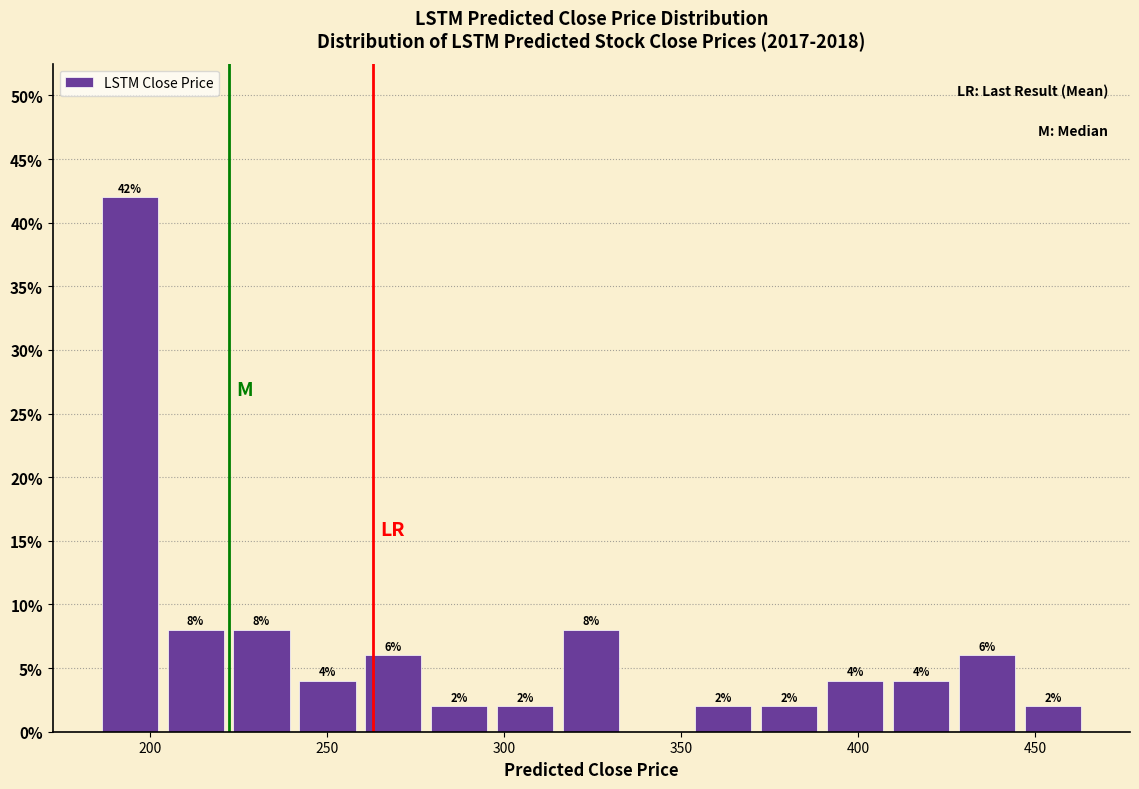

Around what value on the x-axis is the tallest bar? Give the approximate position of its centre, as read against the axis.

195